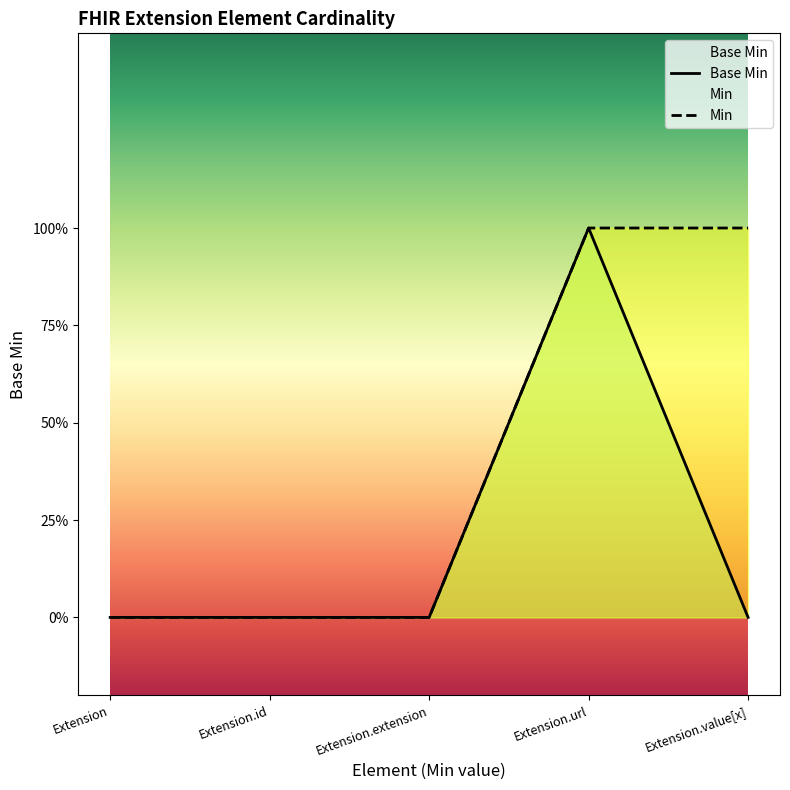

List the series in order of their peak value, highest first.

Base Min, Min